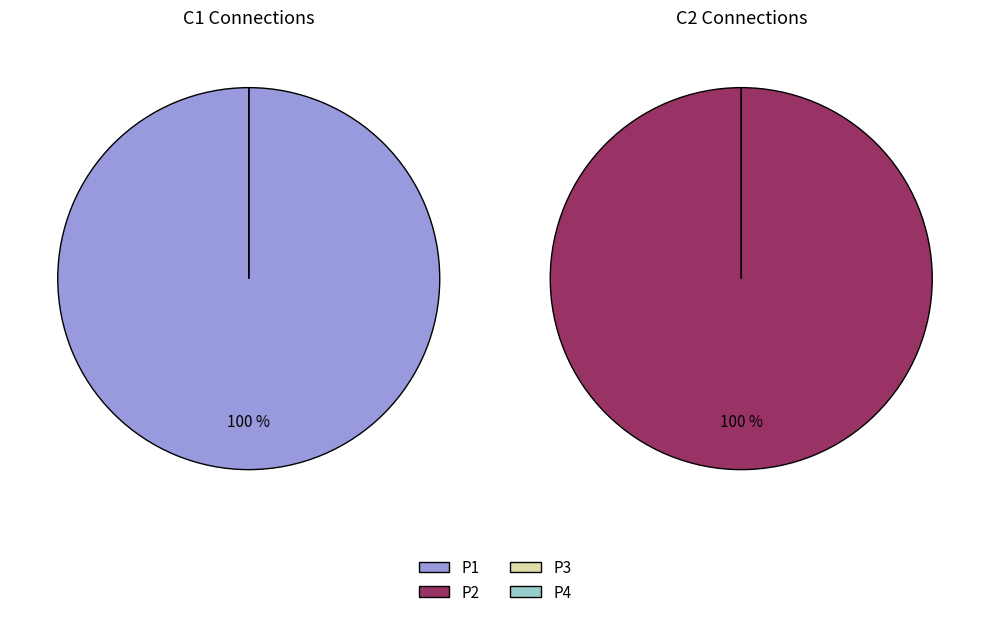

The P2 slice represents 99% of the pie. True or false?

False